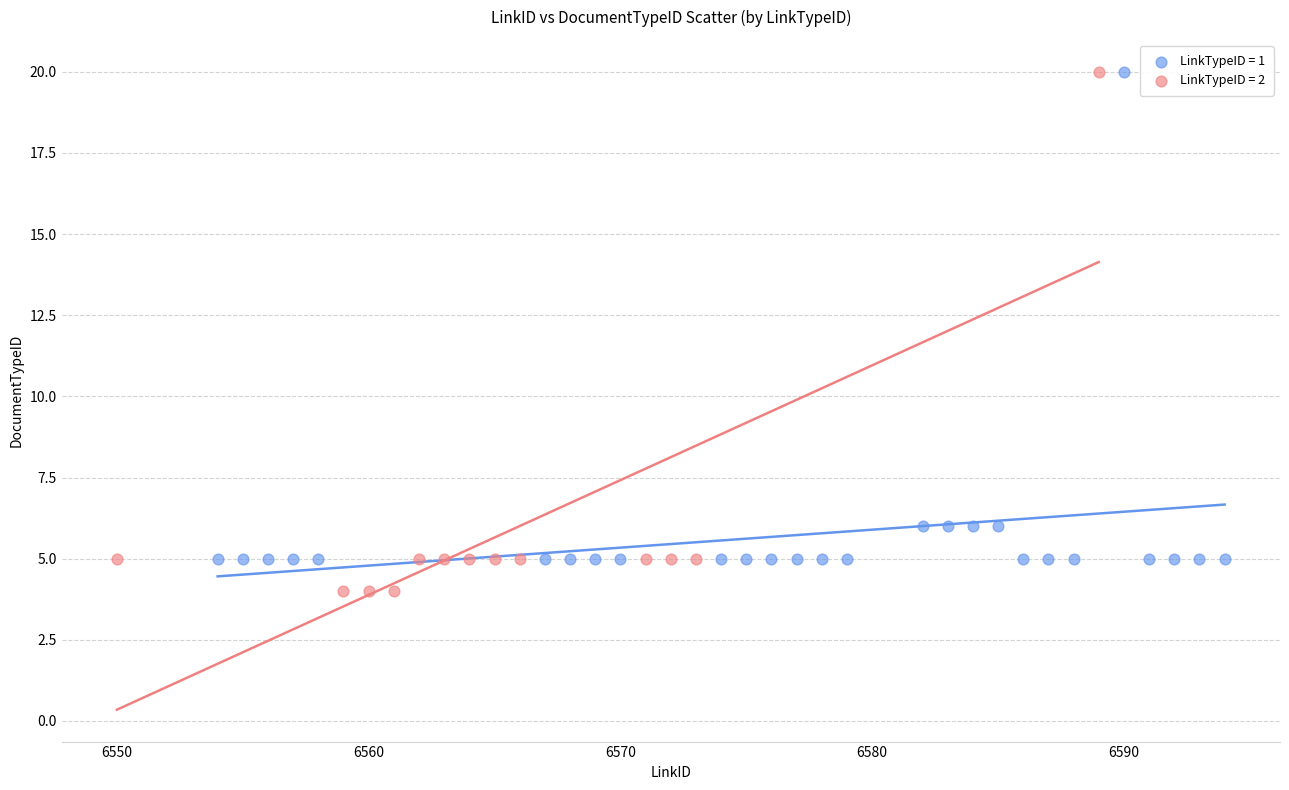

Which series reaches the minimum Y coordinate?

LinkTypeID = 2